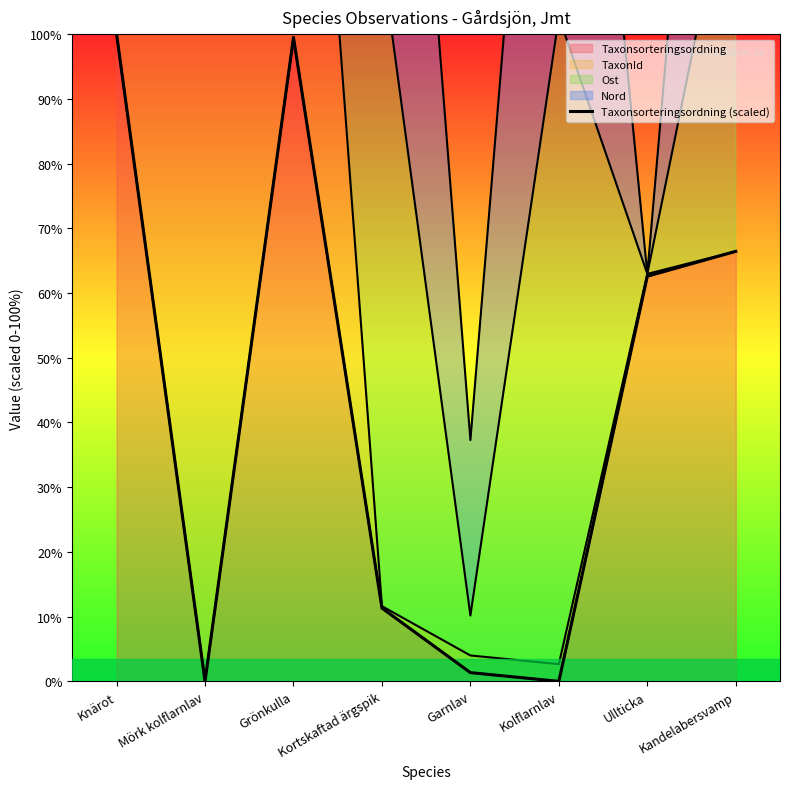

How many points are higher than both their immediate neighbors (excluding endpoints)?

1